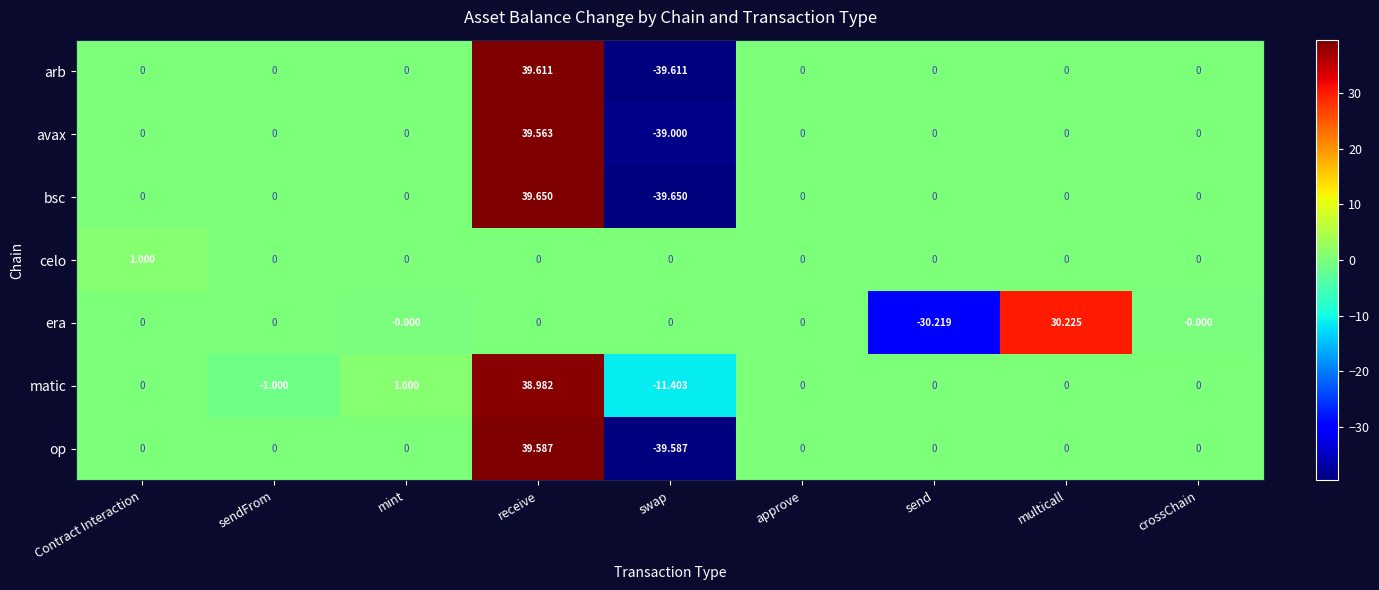

List the series in order of their peak value, lowest first.

celo, era, matic, avax, op, arb, bsc